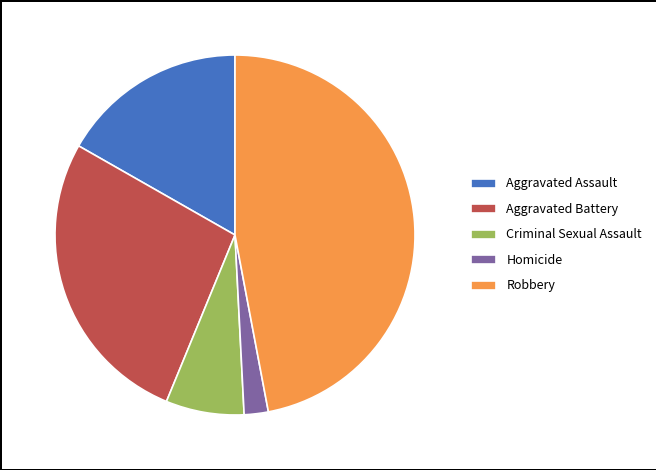

How many slices are in this pie chart?

5